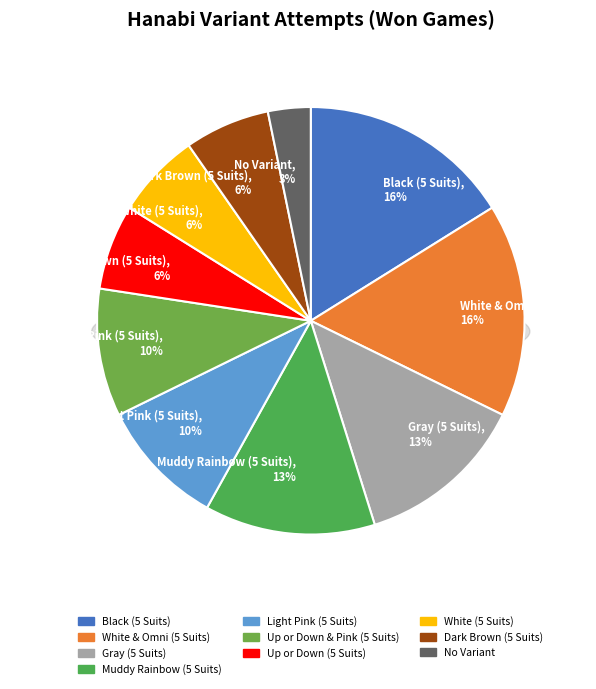

How many segments does this pie chart have?

10